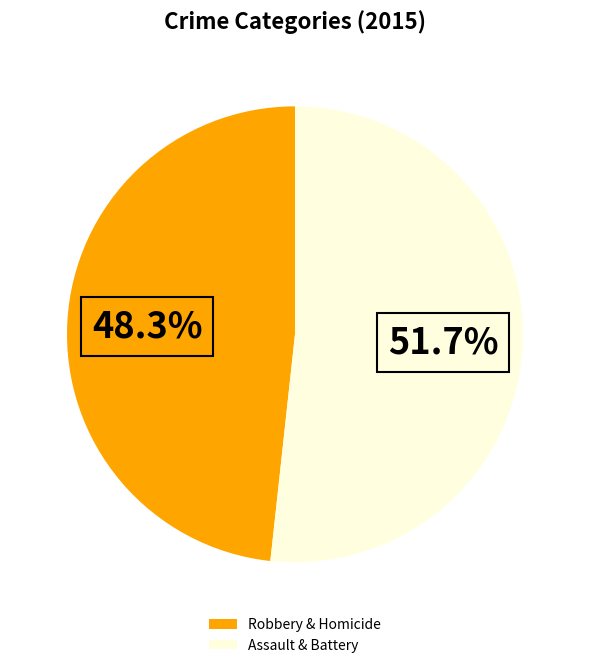

Rank the categories by value from lowest to highest.

Robbery & Homicide, Assault & Battery